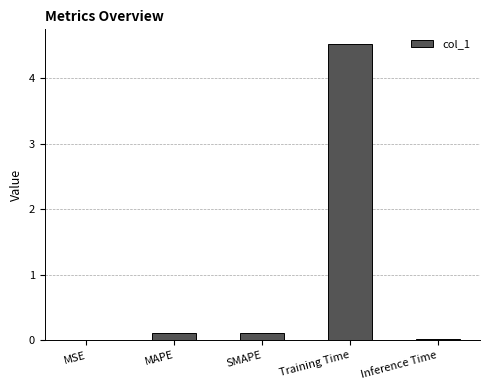

The chart shows a value of 0.0 at Inference Time. True or false?

True